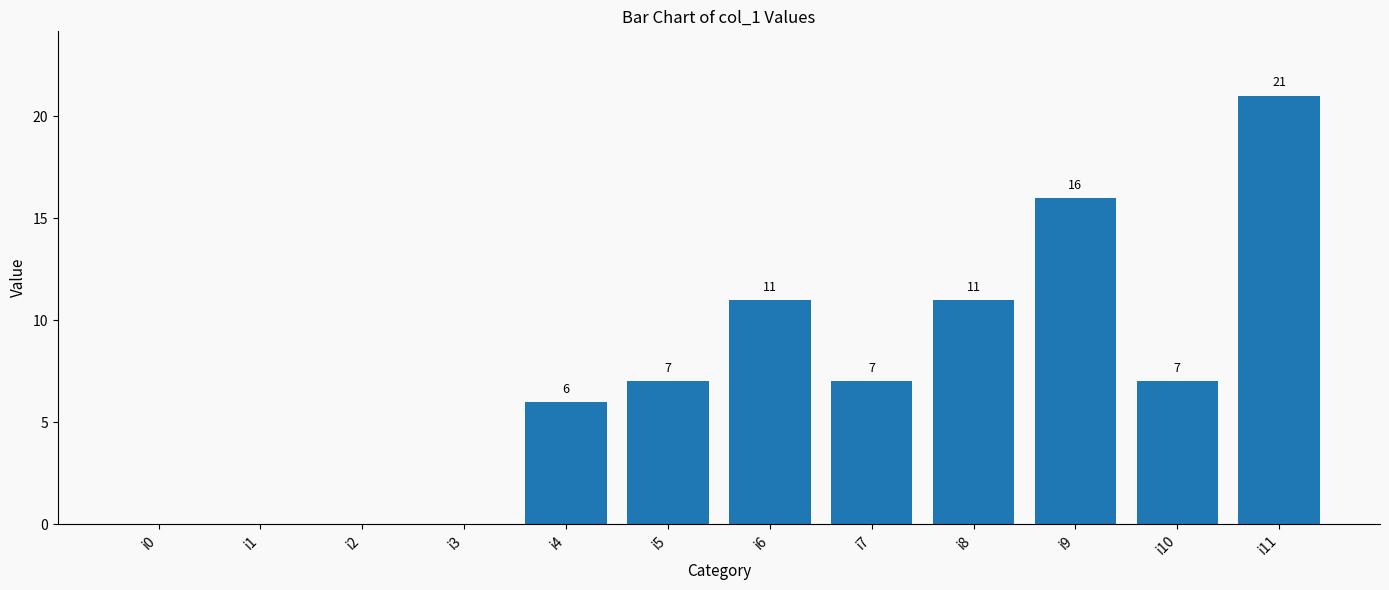

Reading right to left, list all the values displayed in this chart.

21	7	16	11	7	11	7	6	0	0	0	0